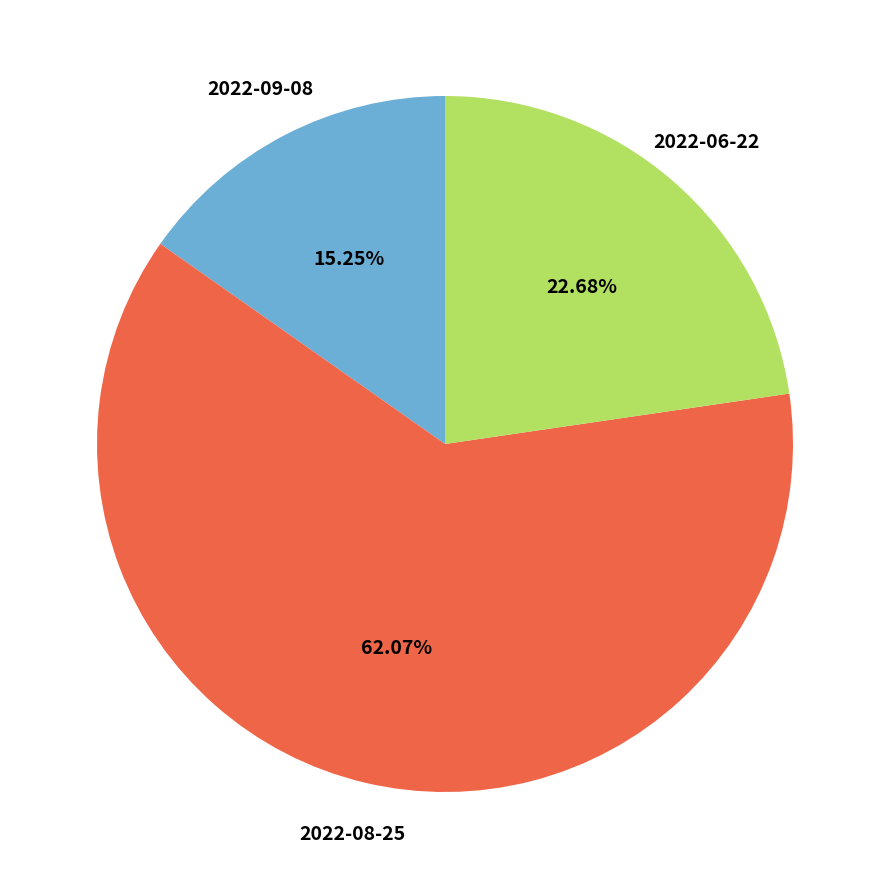

Does any single category account for the majority?

Yes